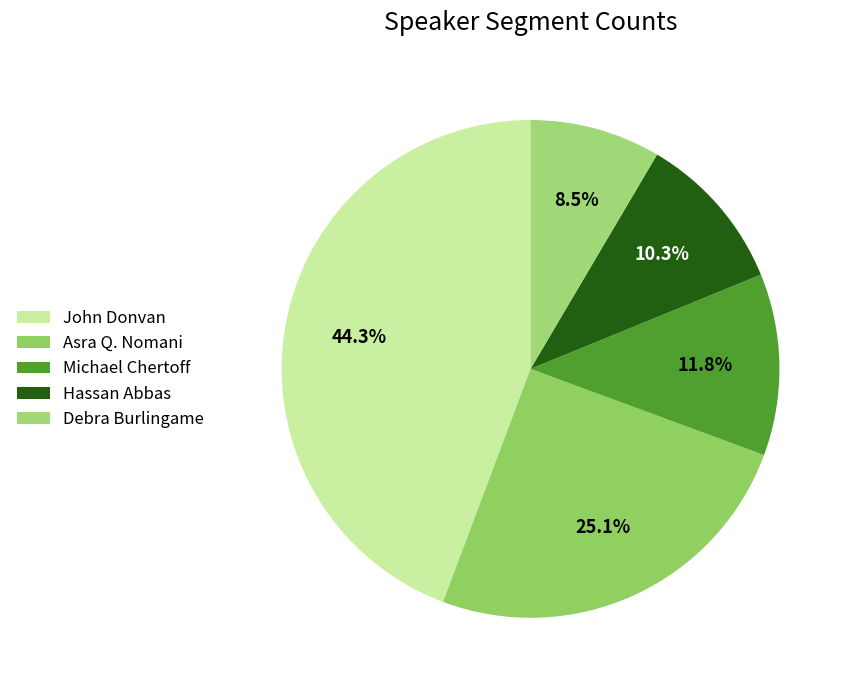

Which has a higher value, Hassan Abbas or Asra Q. Nomani?

Asra Q. Nomani